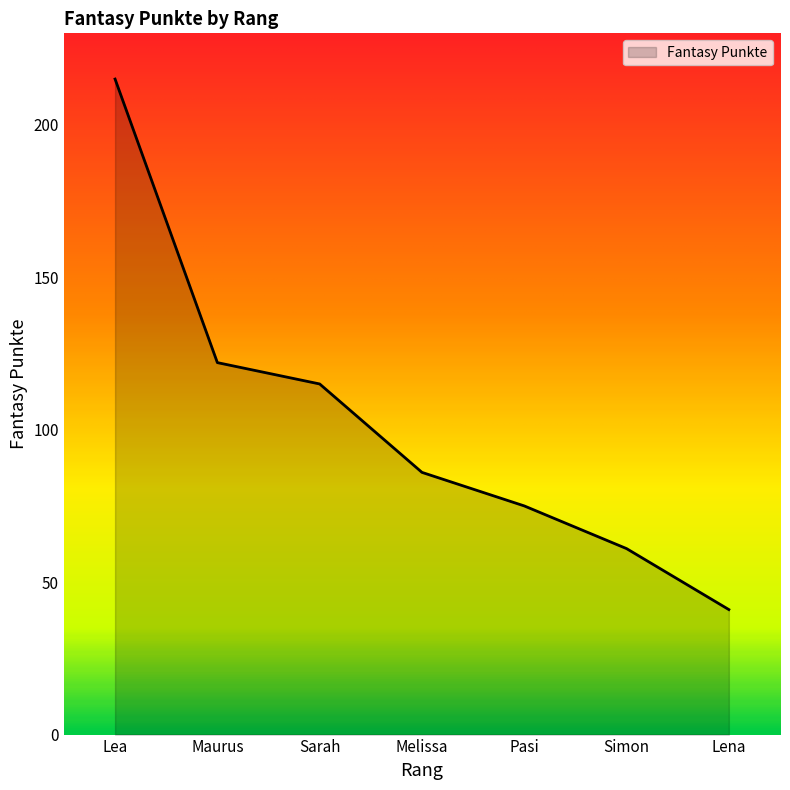

Reading right to left, transcribe all the data shown in this chart.

41	61	75	86	115	122	215